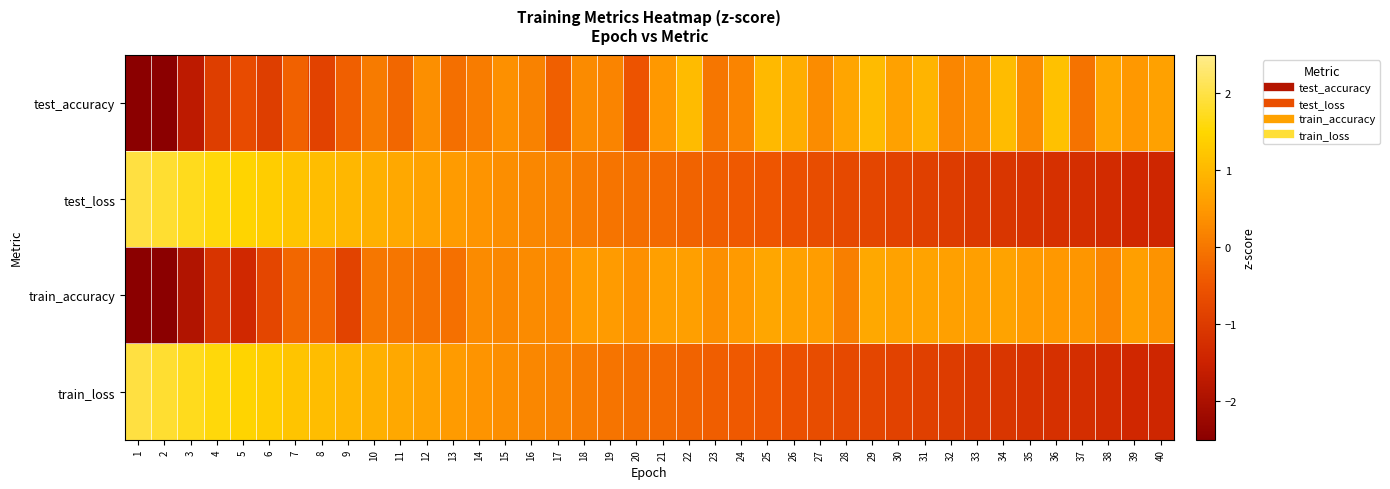

Which series changed the most between 31 and 32?

test_accuracy